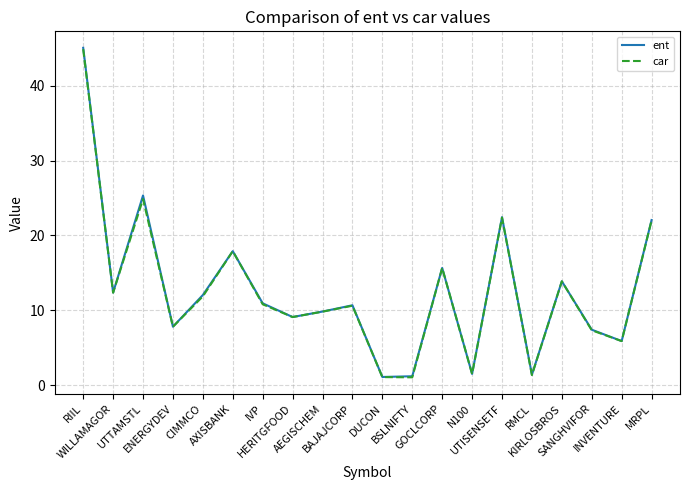

What is the maximum value shown in the chart?

45.0